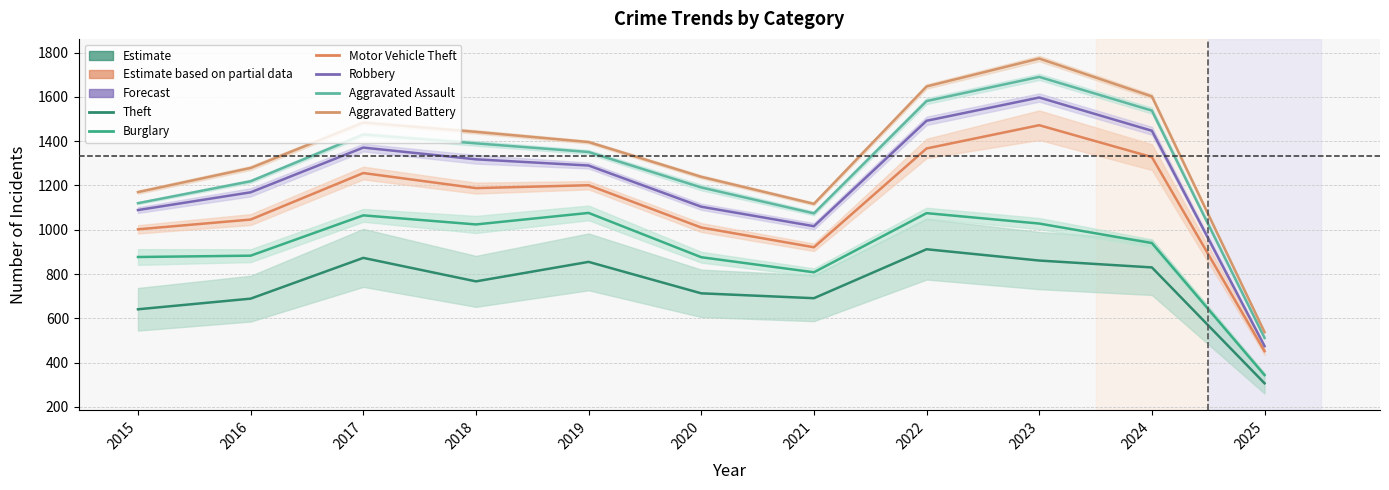

Which series has the widest spread of values?

Aggravated Battery